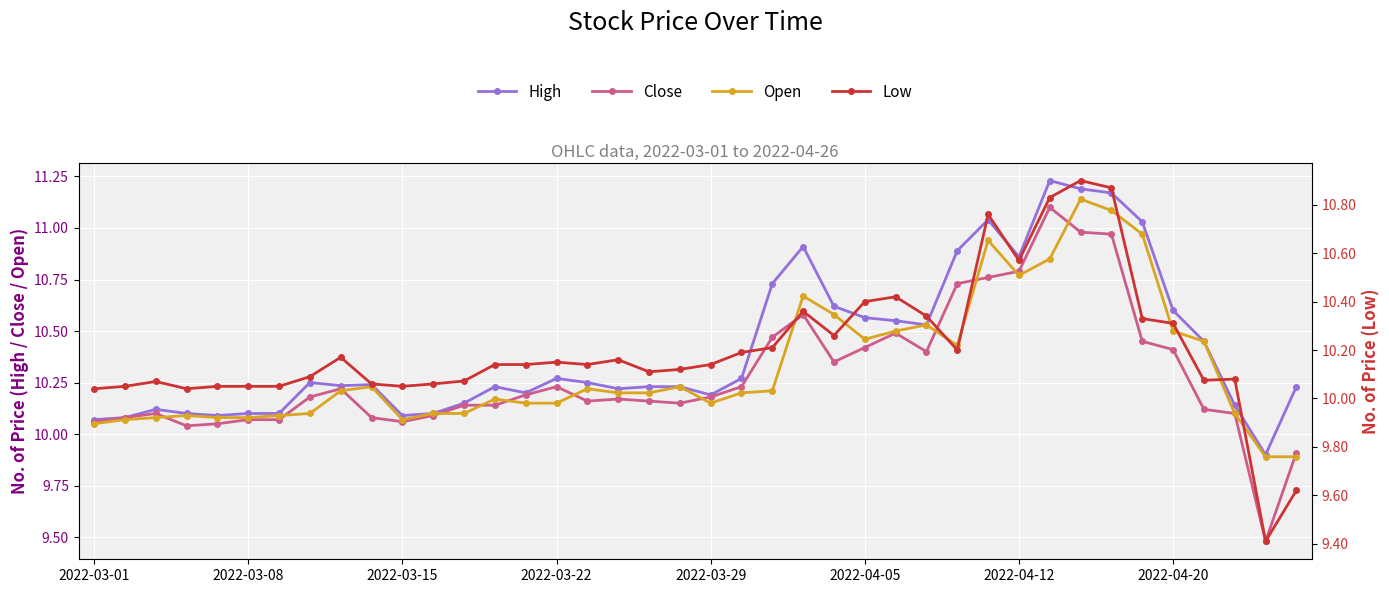

What is the value of the Open point at the 15th from the left?

10.2